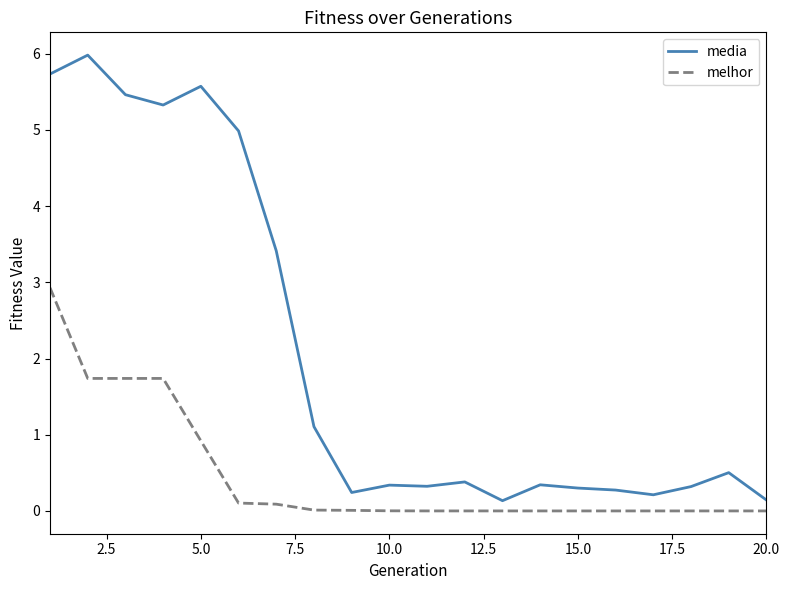

List the series in order of their overall mean, lowest first.

melhor, media